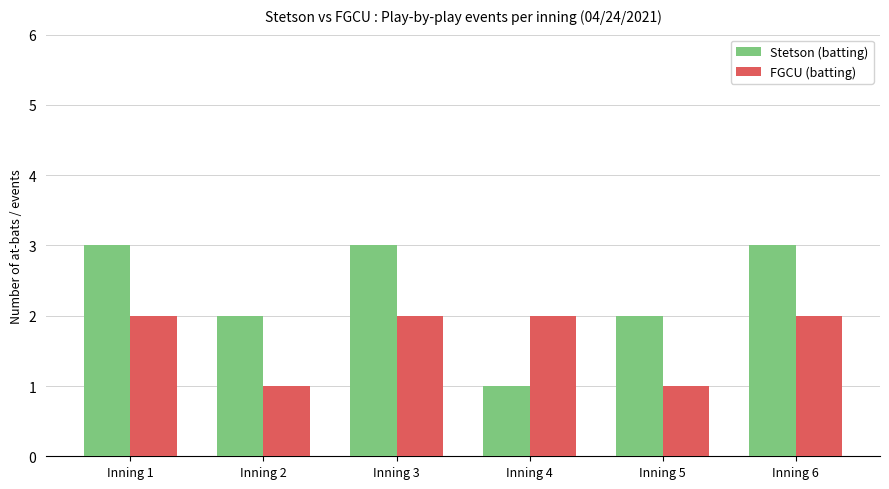

The value of Stetson (batting) at Inning 6 is 3. True or false?

True